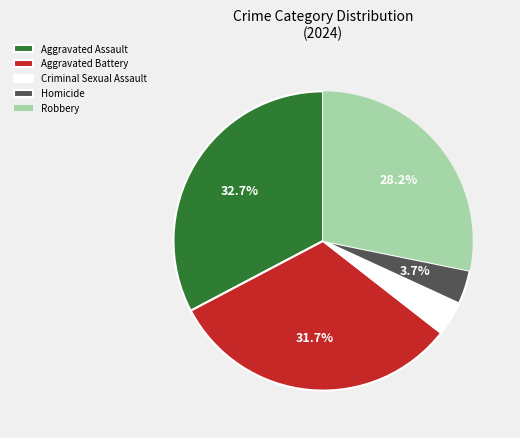

Is the sum of Criminal Sexual Assault and Aggravated Battery greater than half?

No